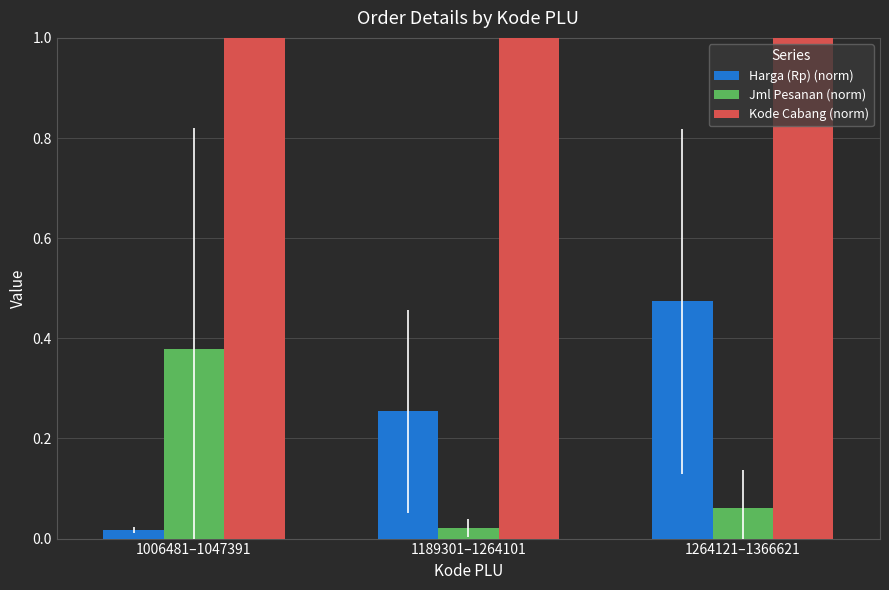

What position from the left is 1006481–1047391?

1